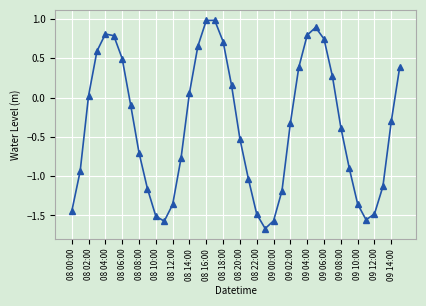

What is the greatest value displayed?

1.0